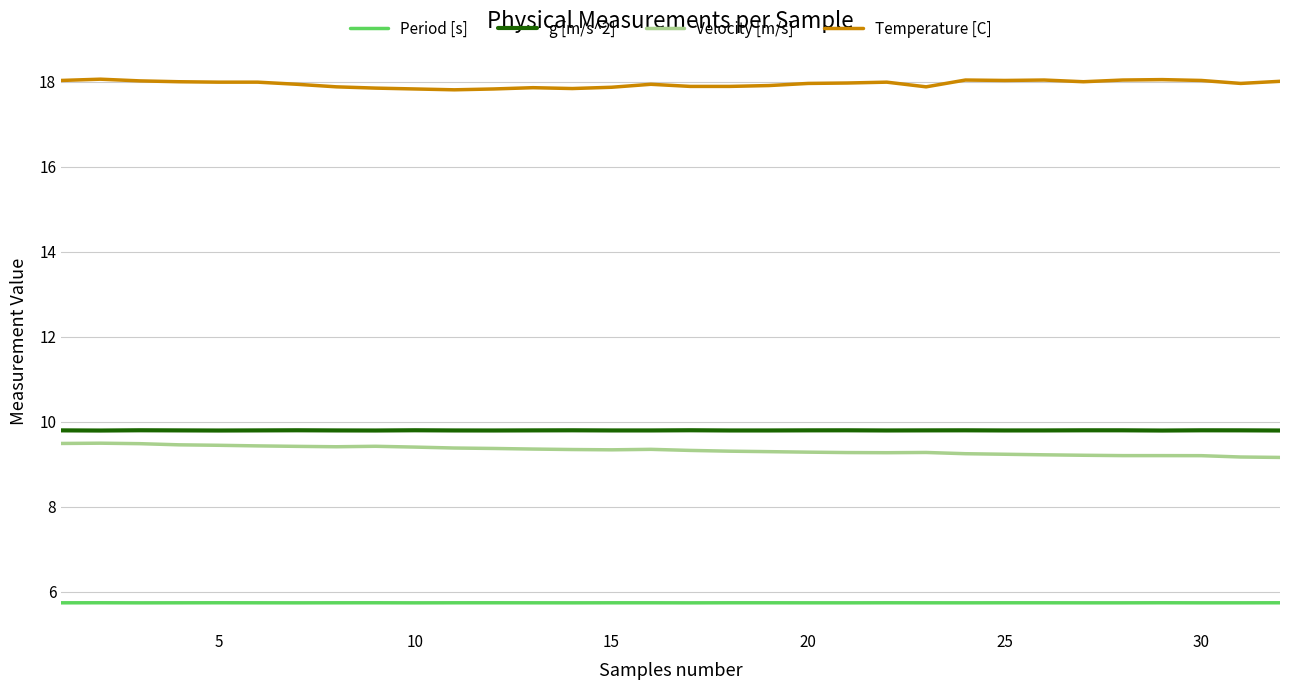

True or false: Velocity [m/s] and Temperature [C] cross at least once.

False